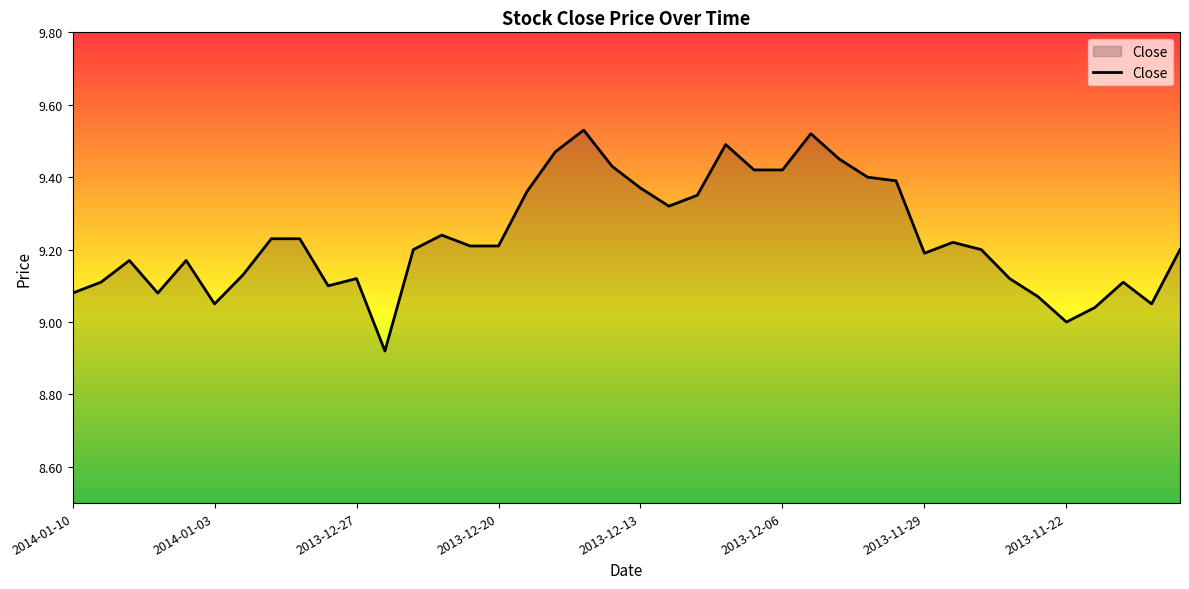

What is the difference between the maximum and minimum values?

0.6